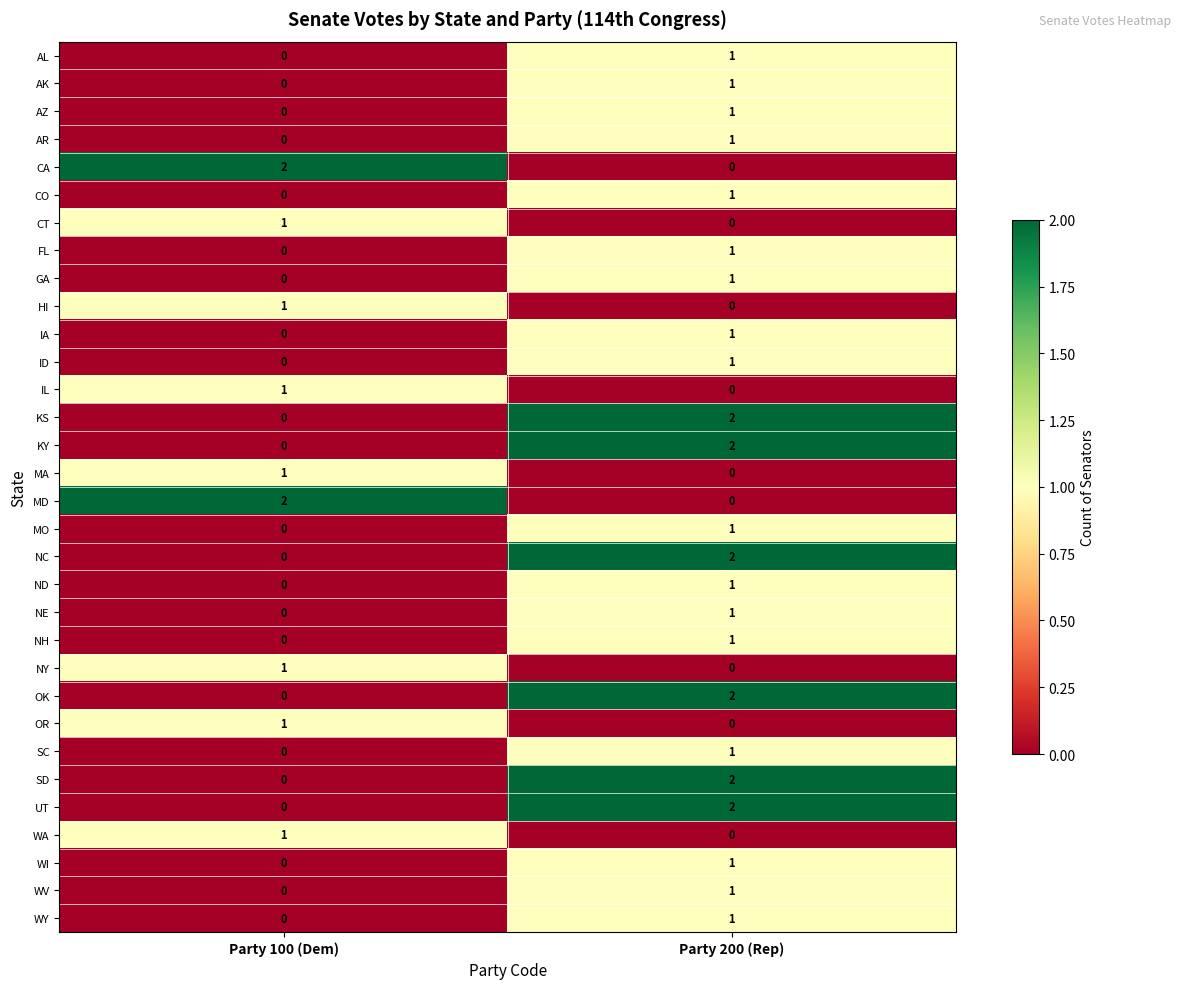

Rank the categories by KY value from highest to lowest.

Party 200 (Rep), Party 100 (Dem)